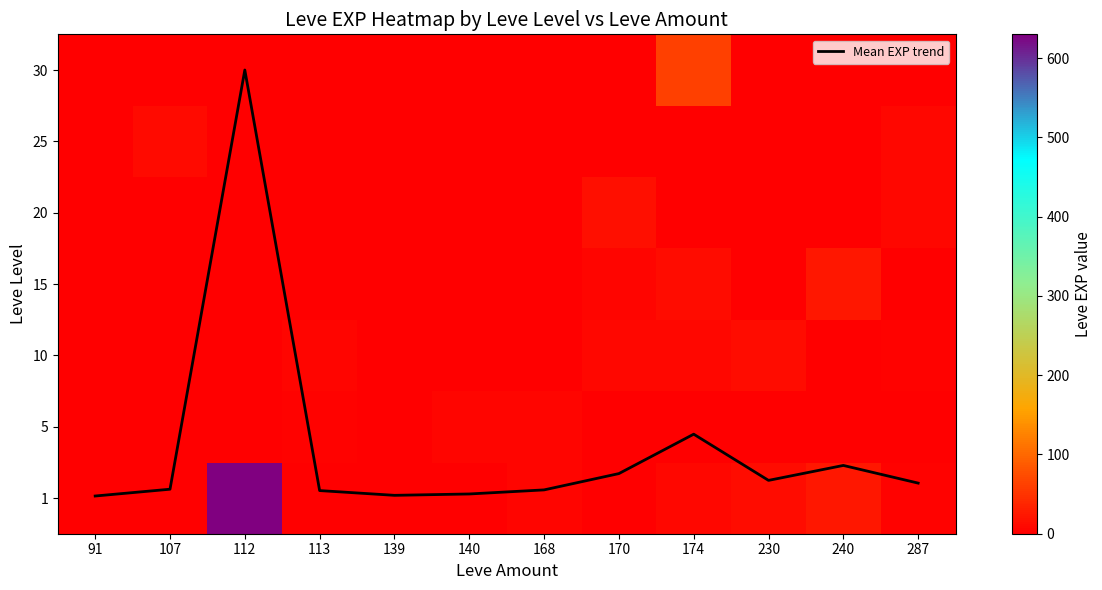

At 140, list the series in order from largest to smallest.

5, 1, Mean EXP trend, 10, 15, 20, 25, 30